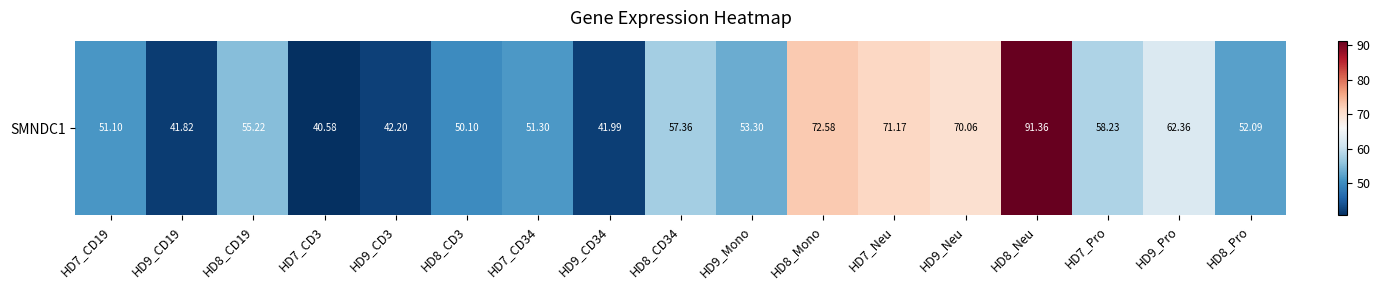

Read the value at HD9_CD34.

42.0